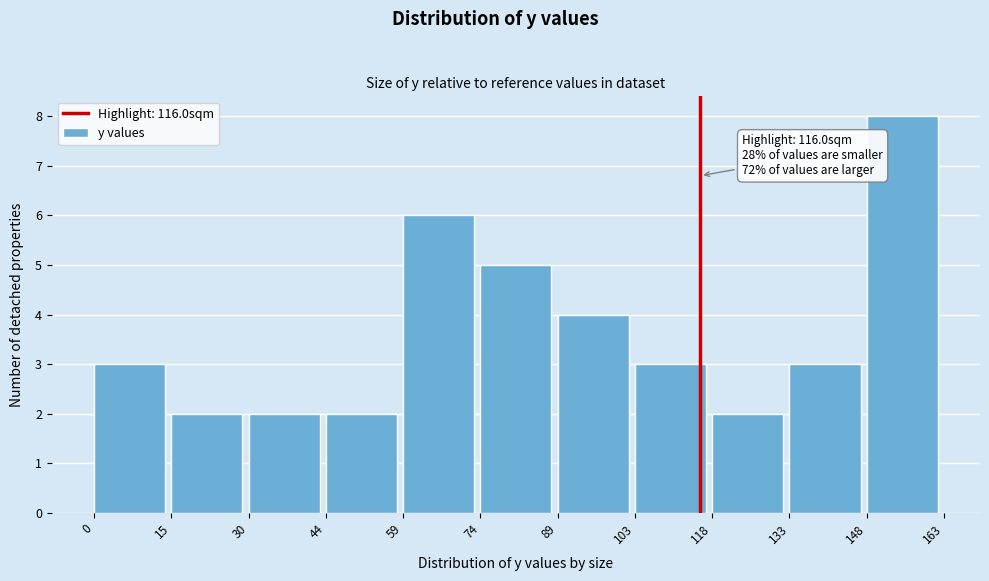

Which range on the x-axis has the tallest bar?

148 to 163